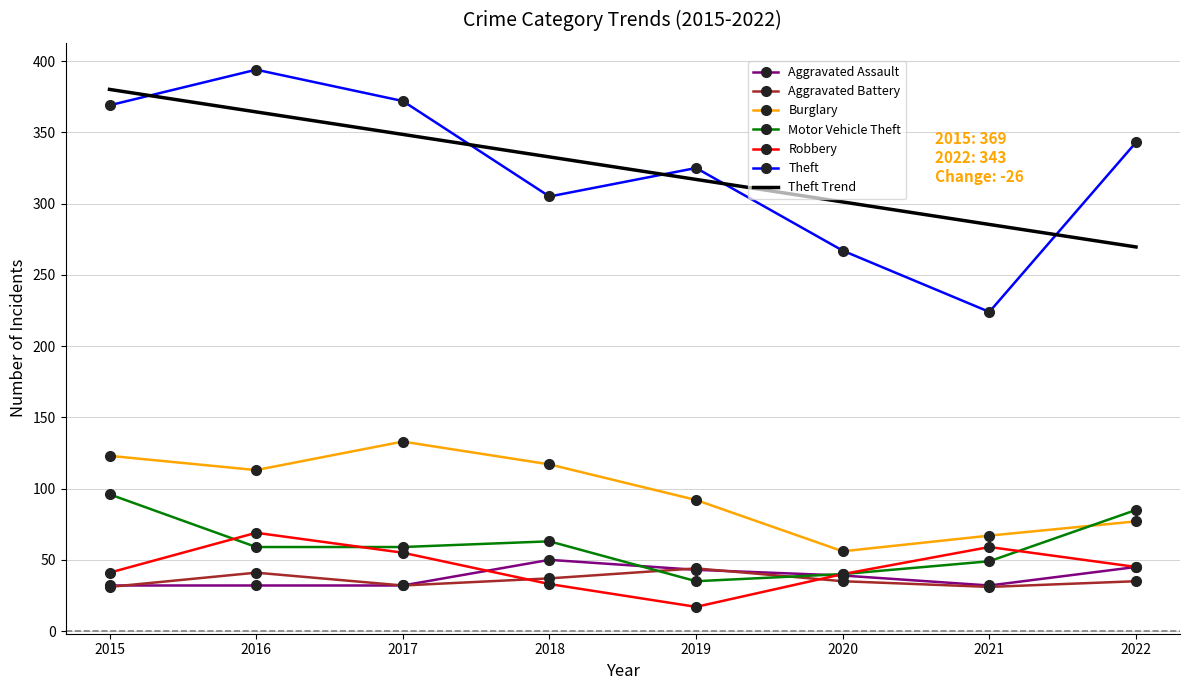

List the series in order of their peak value, lowest first.

Aggravated Battery, Aggravated Assault, Robbery, Motor Vehicle Theft, Burglary, Theft